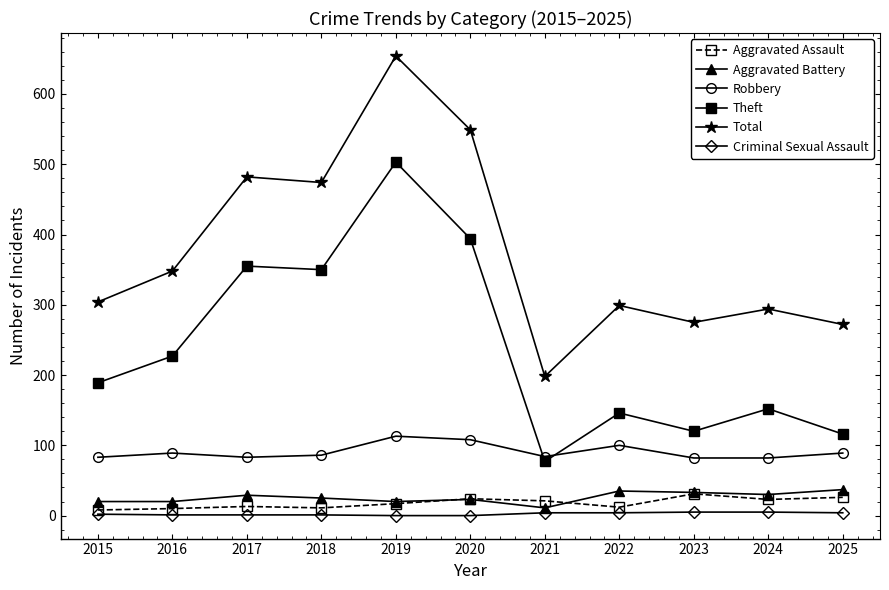

Is it true that Theft equals 77 at 2021?

True